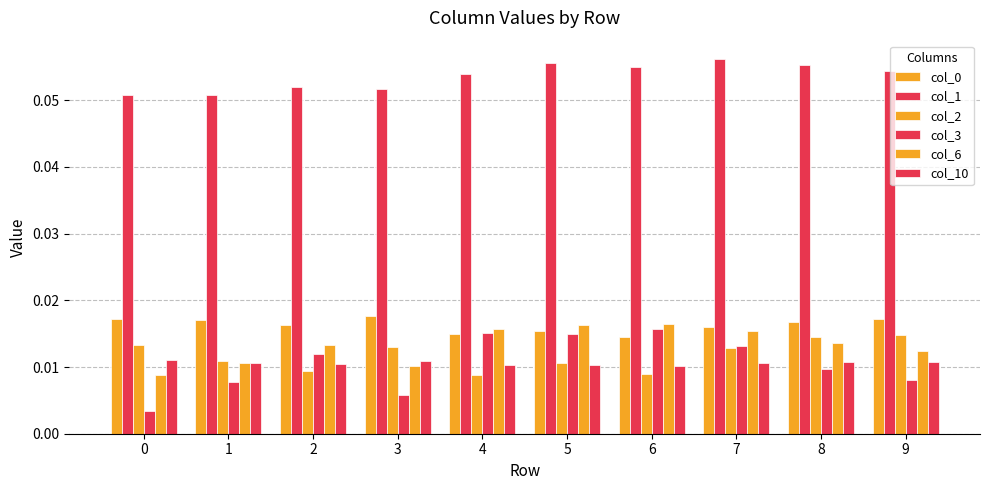

Count the number of data series in this chart.

6